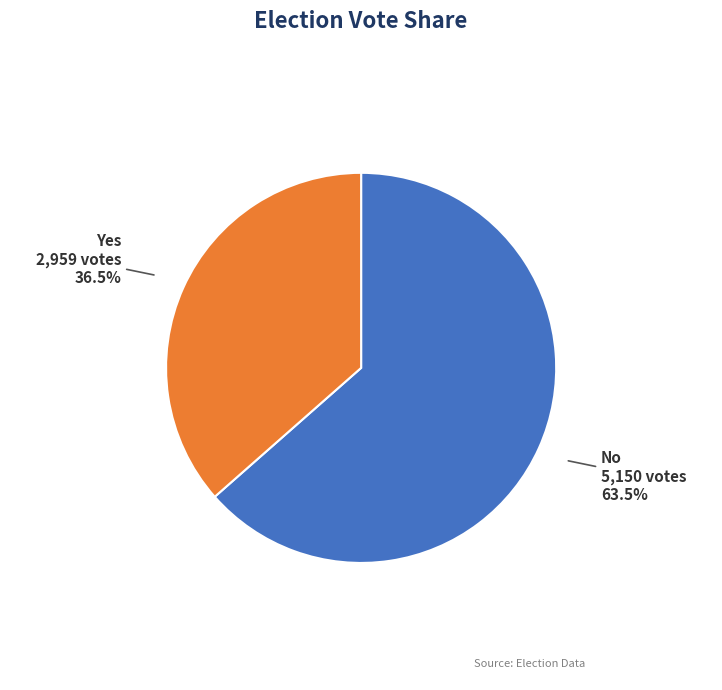

Does any single category account for the majority?

Yes